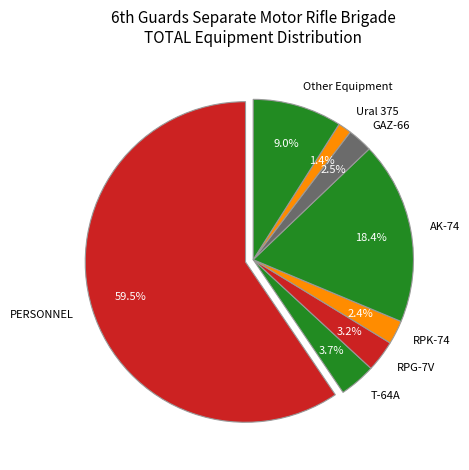

Which category has the smallest portion of the pie?

Ural 375